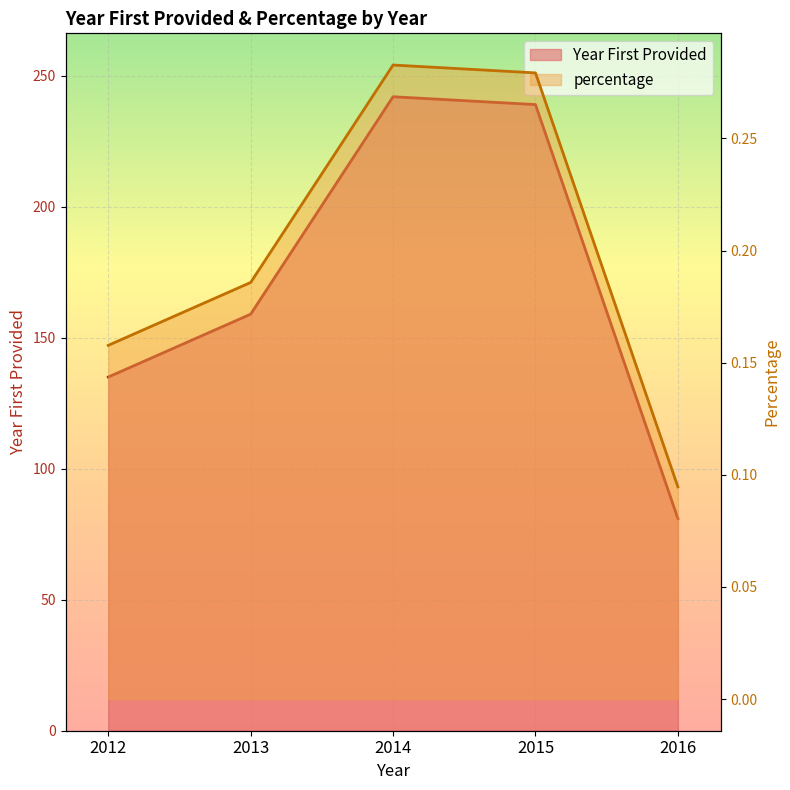

At how many categories does at least one series exceed 124?

4